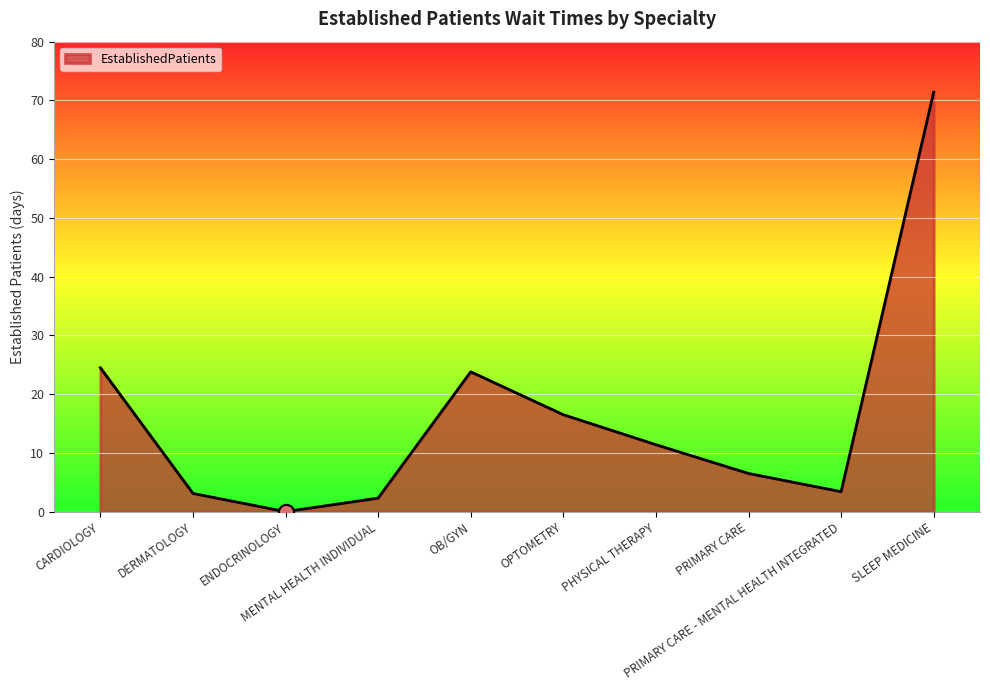

What is the change in value from DERMATOLOGY to MENTAL HEALTH INDIVIDUAL?

-0.8